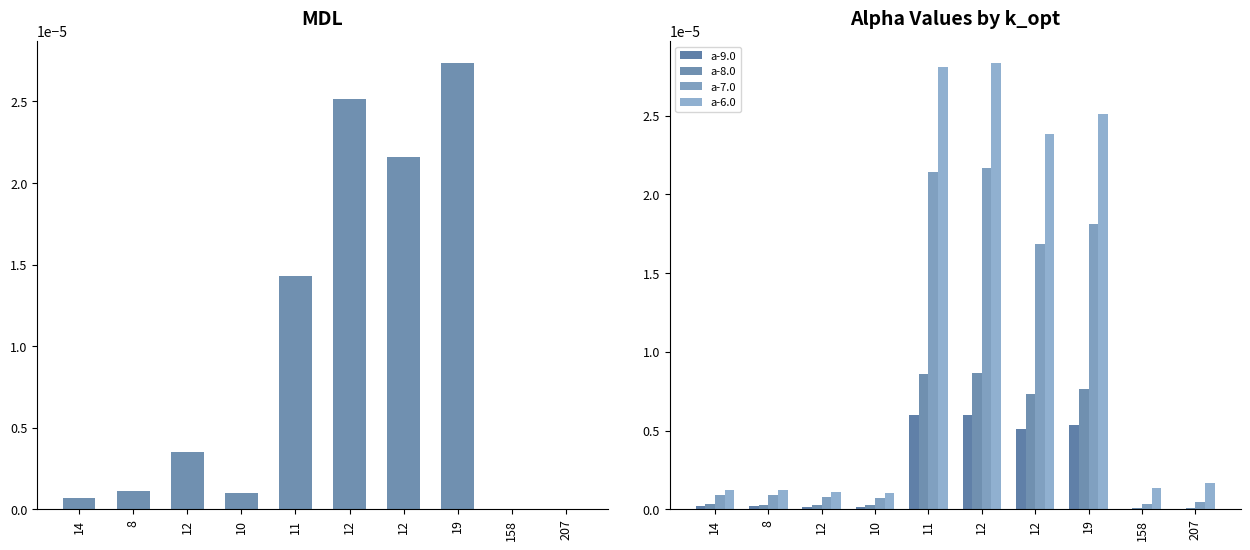

The value of a-9.0 at 12 is 0.0. True or false?

True